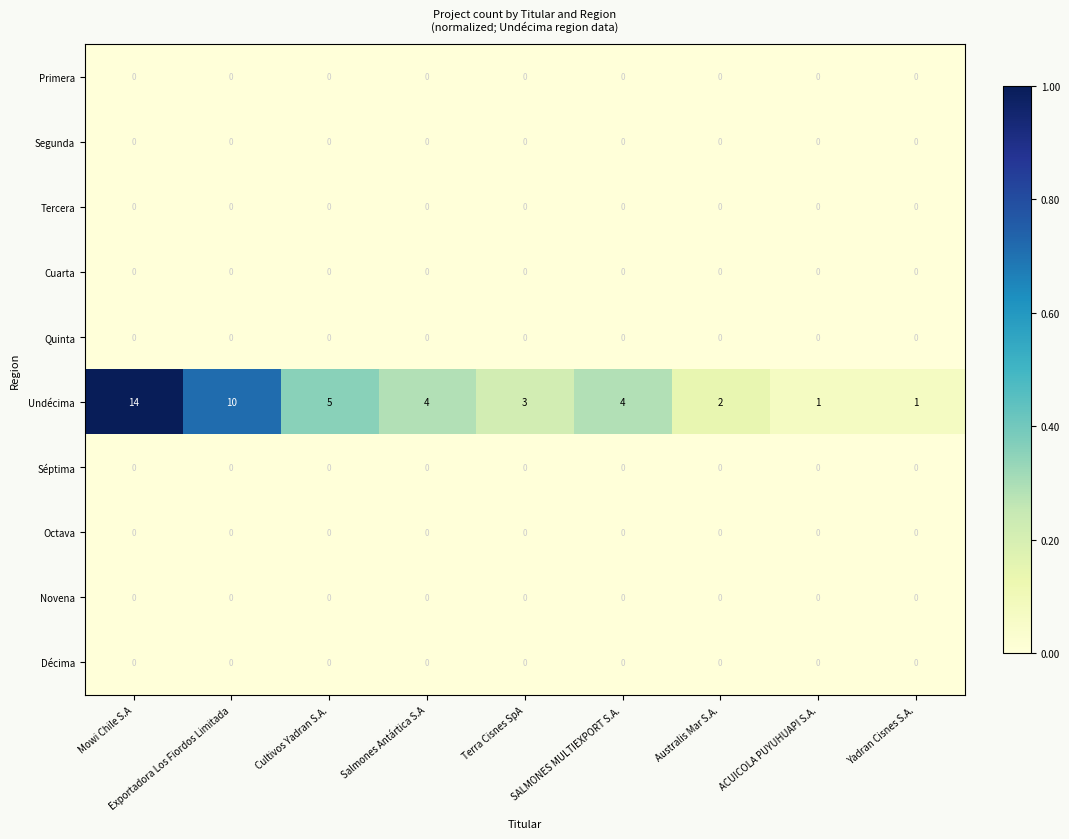

Which label corresponds to the largest value in the chart?

Mowi Chile S.A